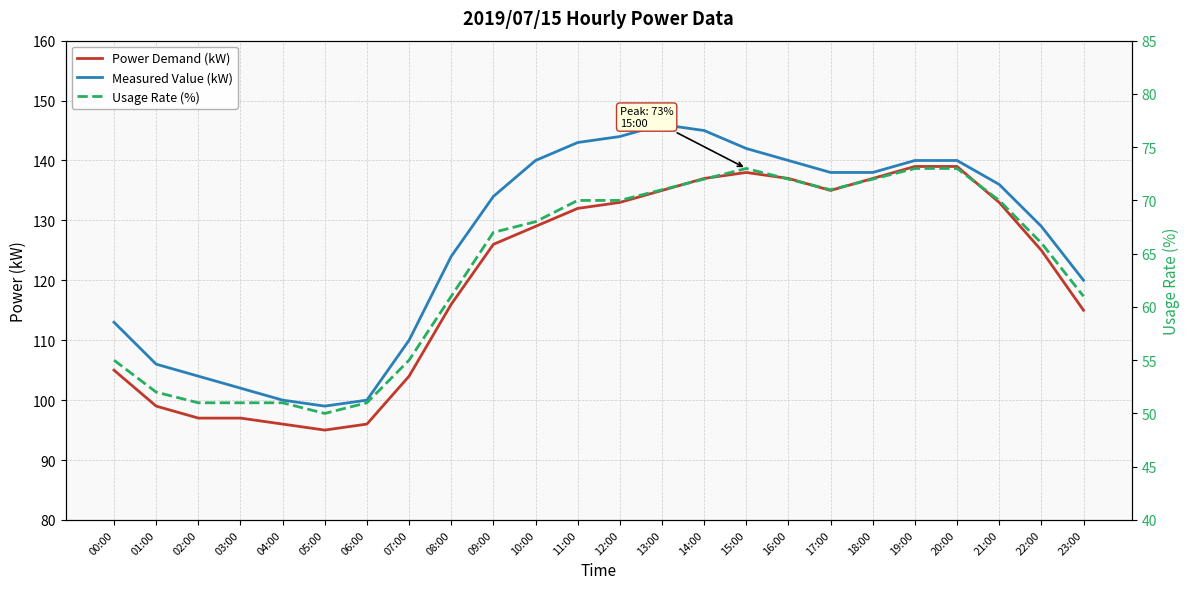

Where is the first local maximum for Usage Rate (%)?

15:00